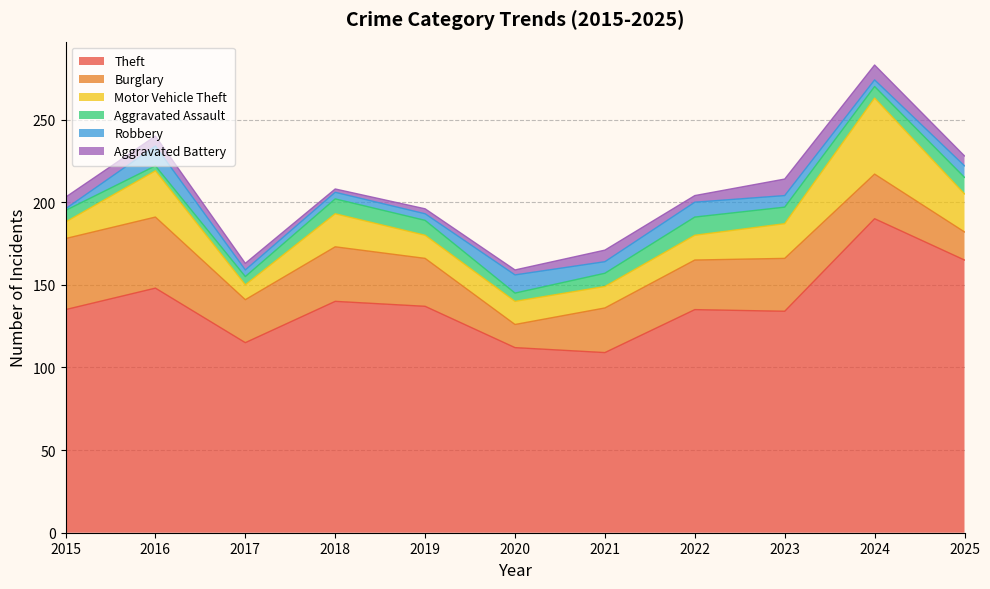

Where do Robbery and Aggravated Battery first cross each other?

2015 and 2016